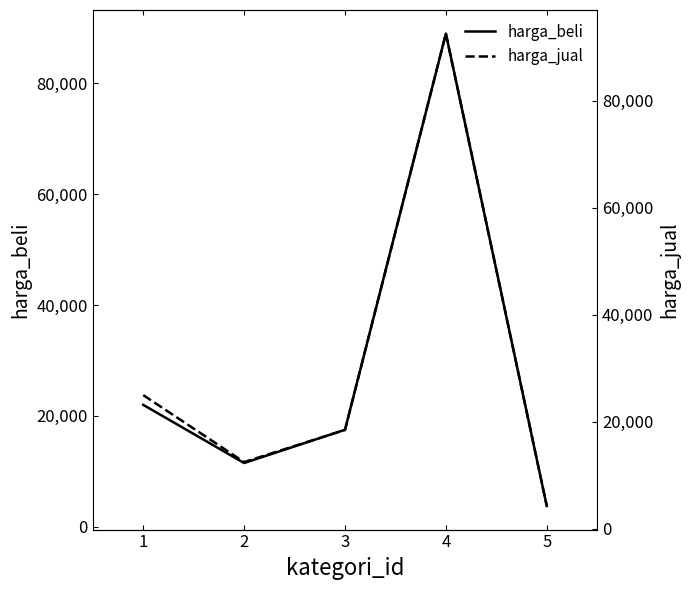

What is the sum of all harga_beli values?

143750